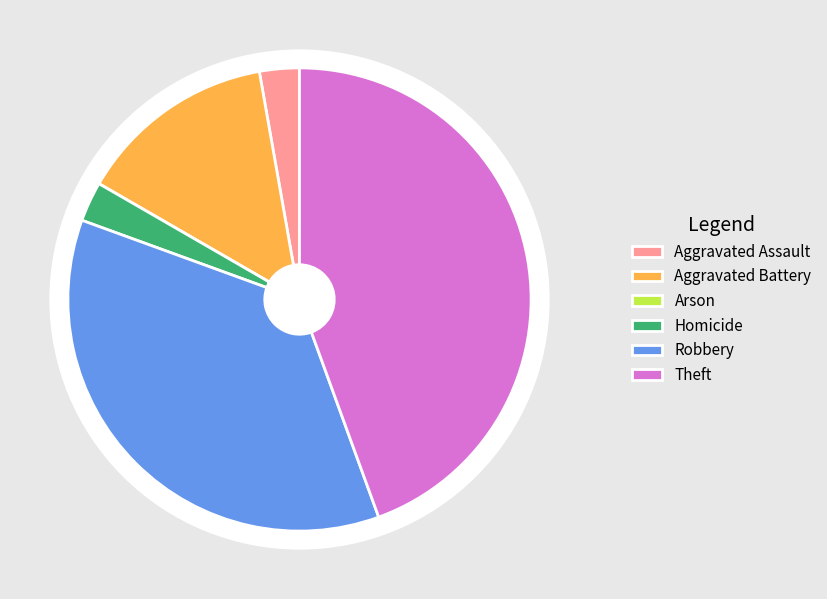

Is there a majority slice in this chart?

No